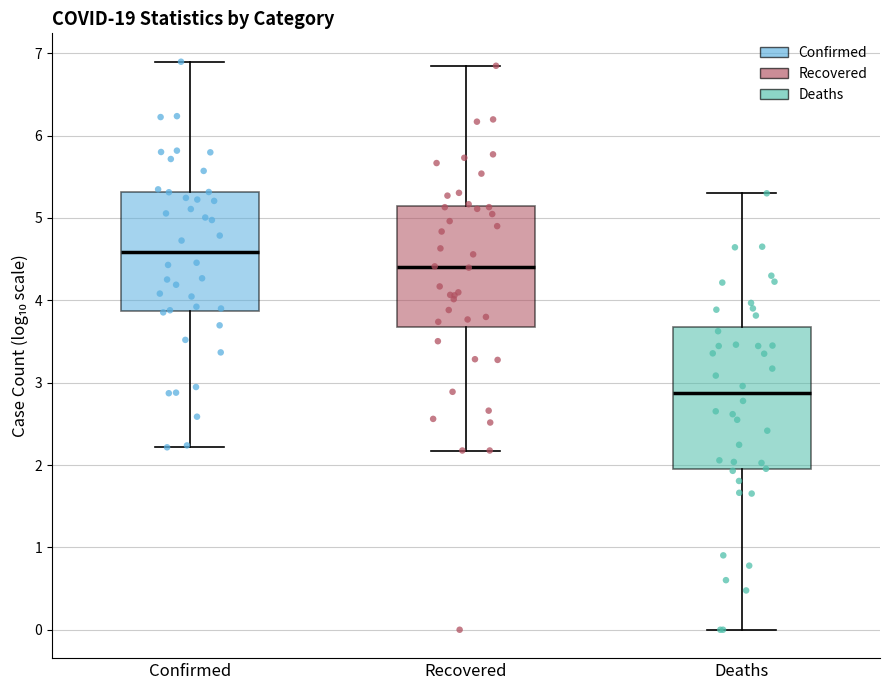

Reading left to right, transcribe this box plot: for each box, give where its median line is, the range the box spans, and where its two whiskers end, as read against the y-axis. The values are not printed on the chart, so give them approximately, as read against the axis.

Confirmed: median 4.6, box 3.9 to 5.3, whiskers 2.2 to 6.9
Recovered: median 4.4, box 3.7 to 5.1, whiskers 2.2 to 6.8
Deaths: median 2.9, box 1.9 to 3.7, whiskers 0.0 to 5.3